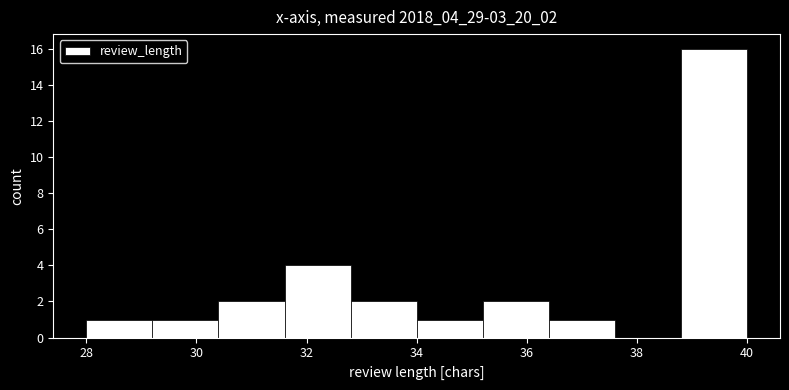

How tall is the bar that spans 32.8 to 34.0 on the x-axis? The values are not printed on the chart, so give them approximately, as read against the axis.

2